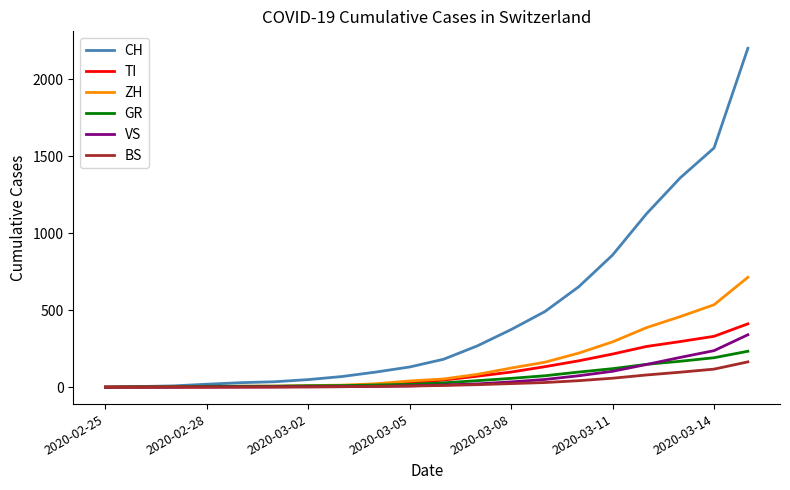

Which series has the largest range (max minus min)?

CH